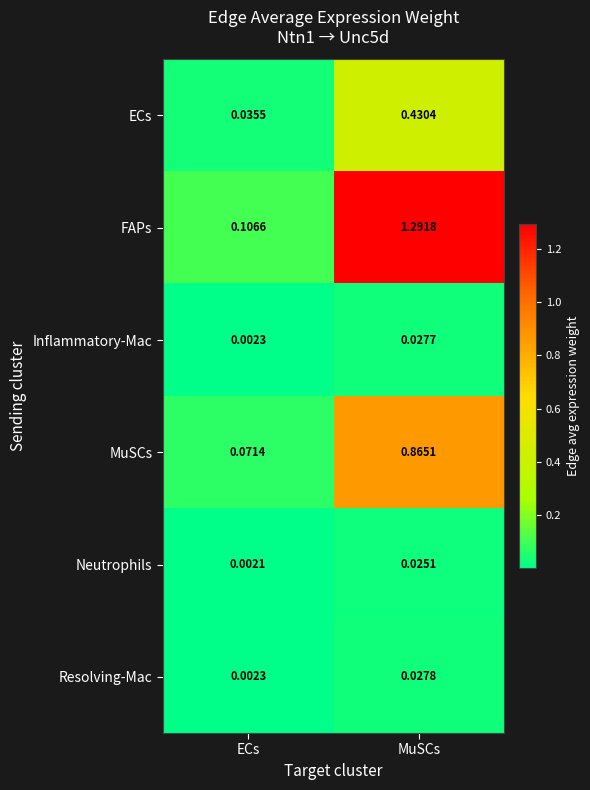

Which category has the highest value in the Neutrophils series?

MuSCs